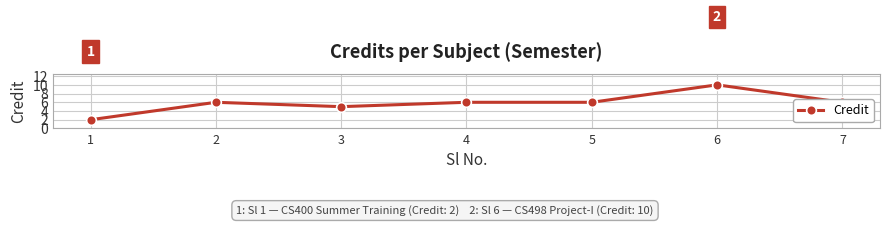

Is it true that the value at 6 is 18?

False